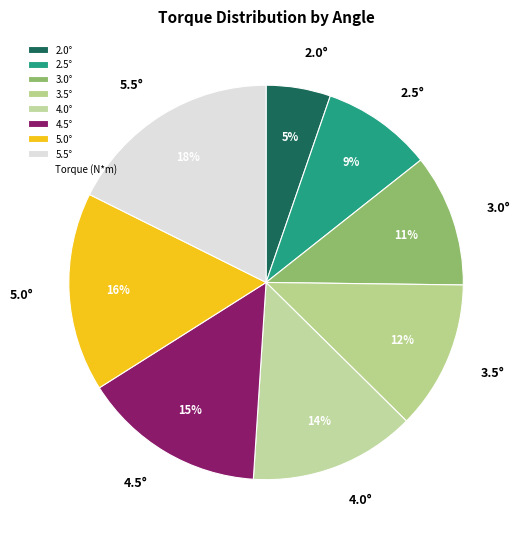

Approximately how many times larger is the value at 2.0° compared to 2.5°?

0.6